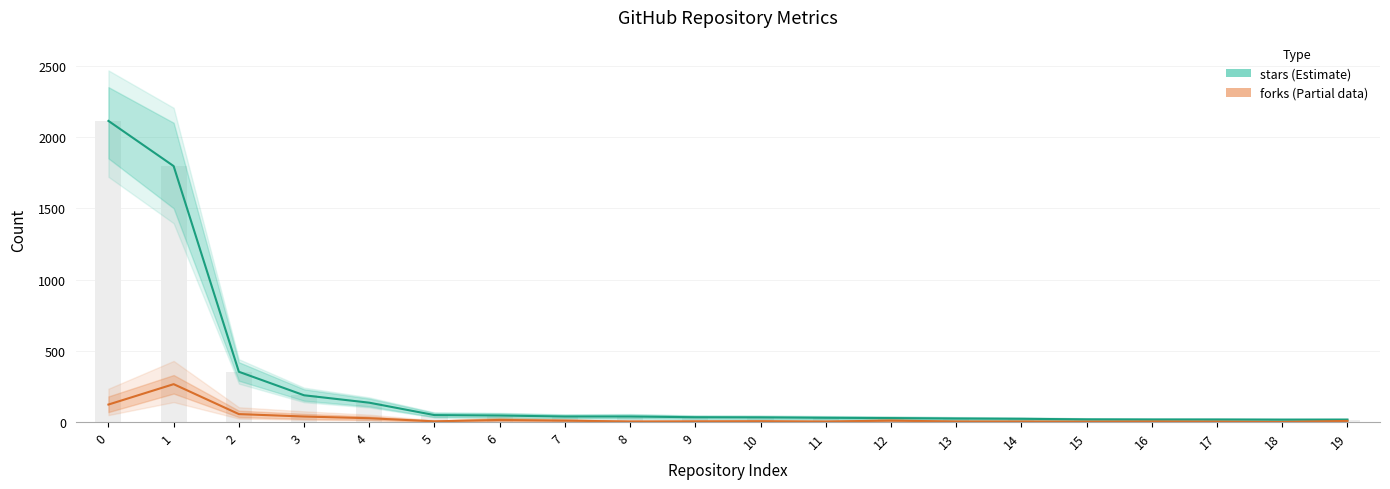

What is the total value across all series at 3?

227